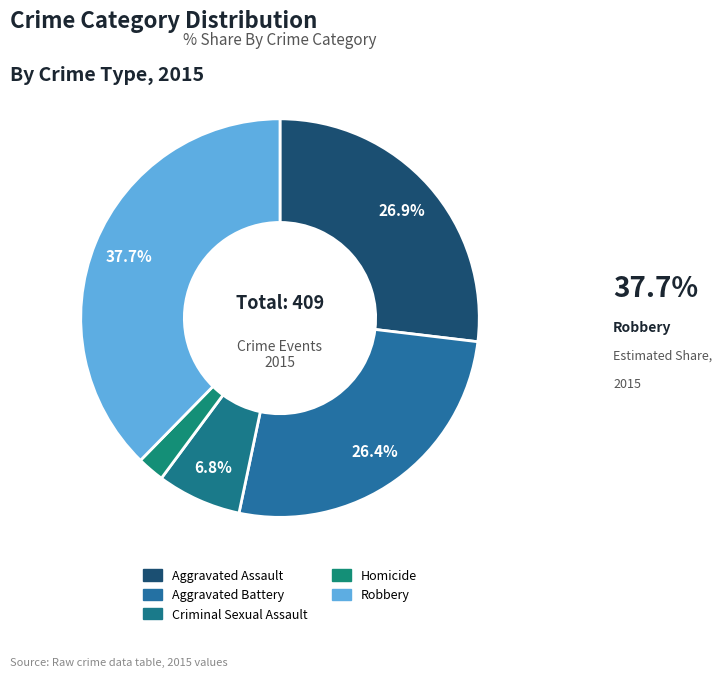

Is Robbery the majority of the pie?

No